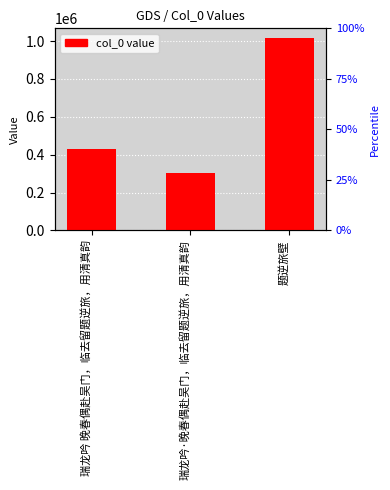

The chart shows a value of 1688939 at 题逆旅壁. True or false?

False